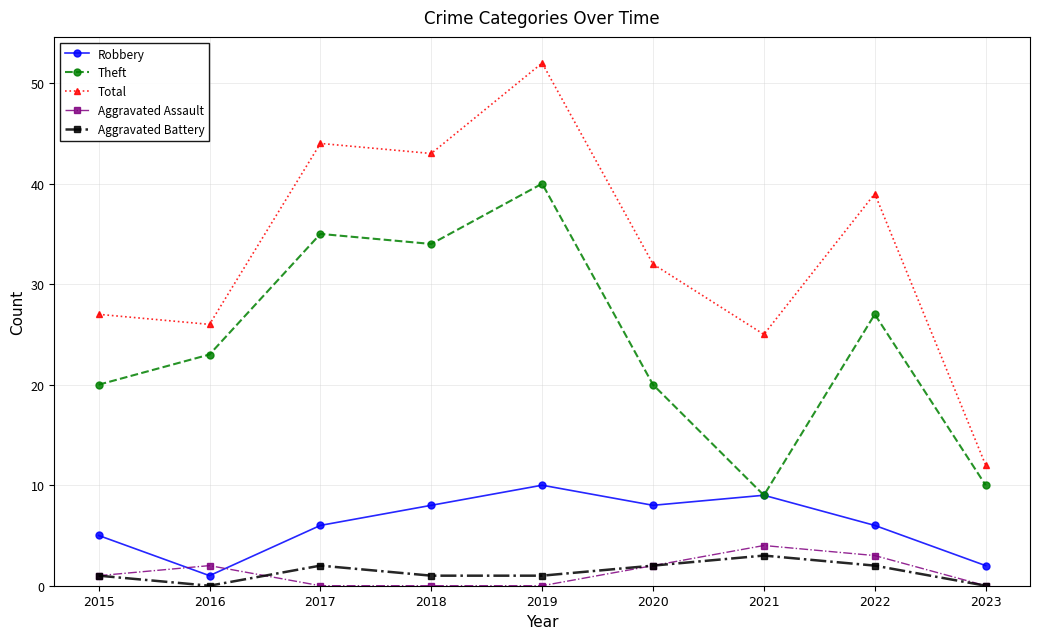

Count the number of categories in the chart.

9